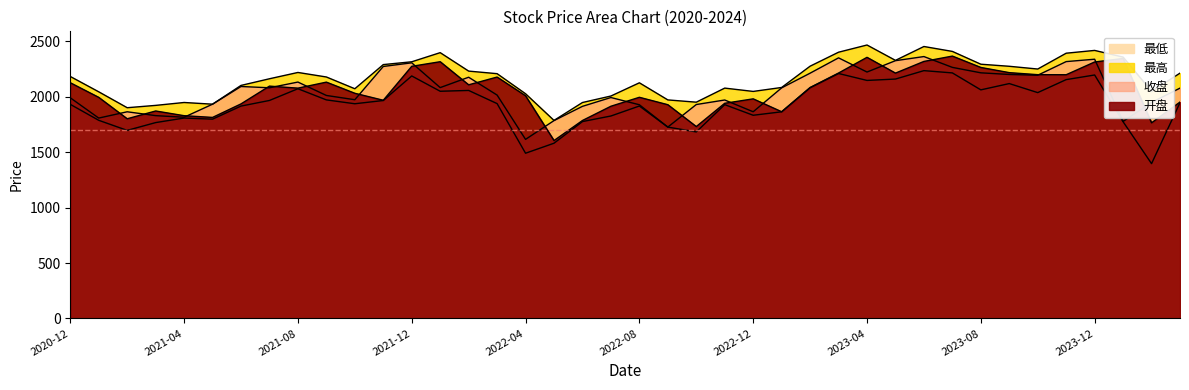

Which category has the highest value across all series?

2023-04